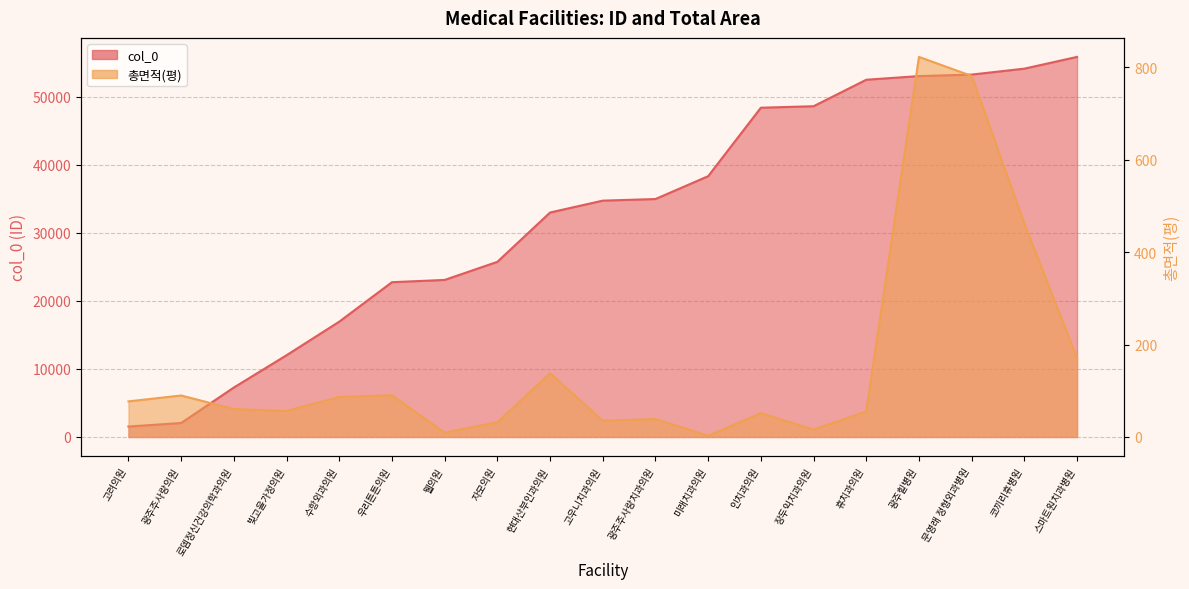

How many values in the col_0 series exceed 34751?

9